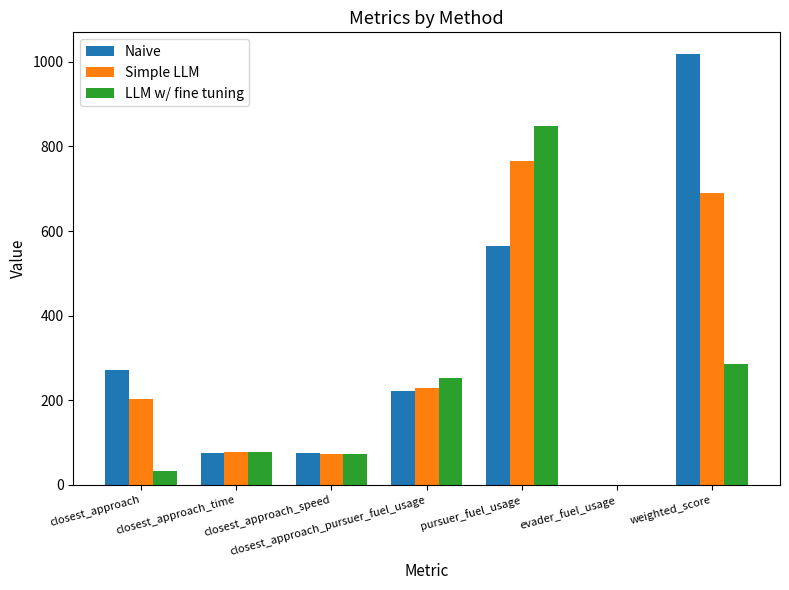

At which label is Simple LLM closest to 382?

closest_approach_pursuer_fuel_usage